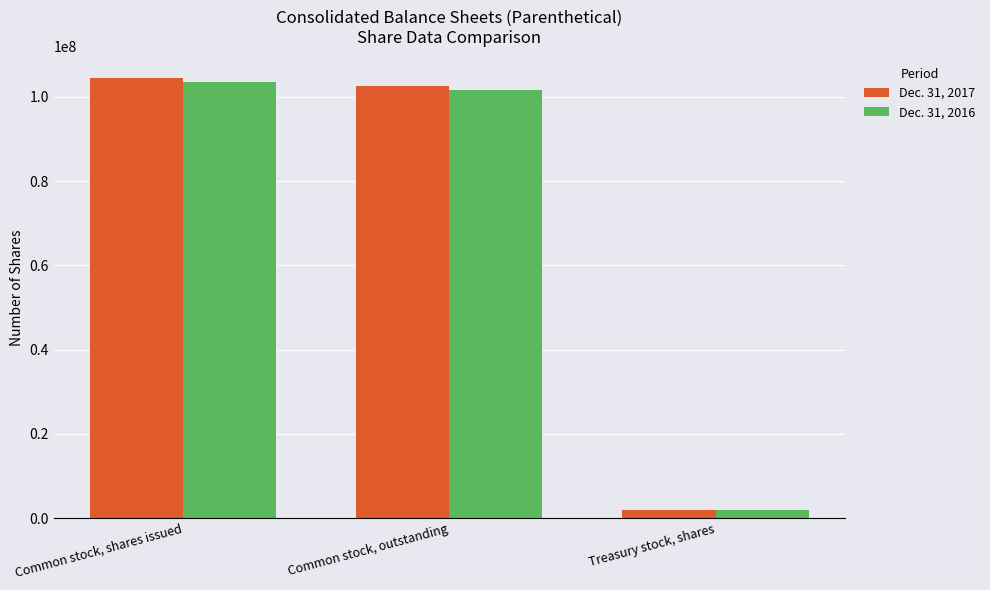

How many categories are shown in the chart?

3